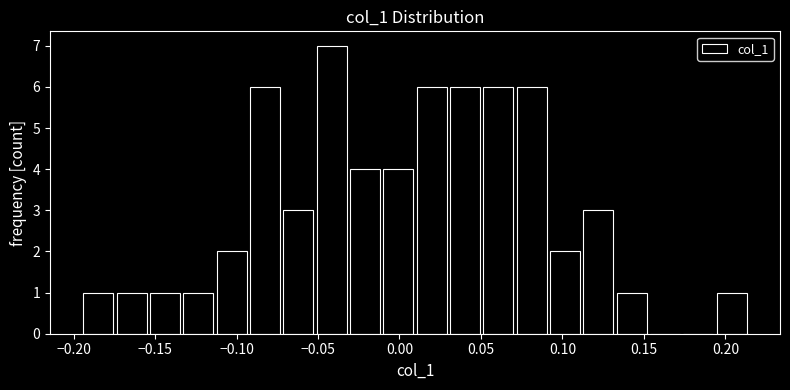

Over which range of the x-axis is the bar tallest?

-0.050 to -0.030